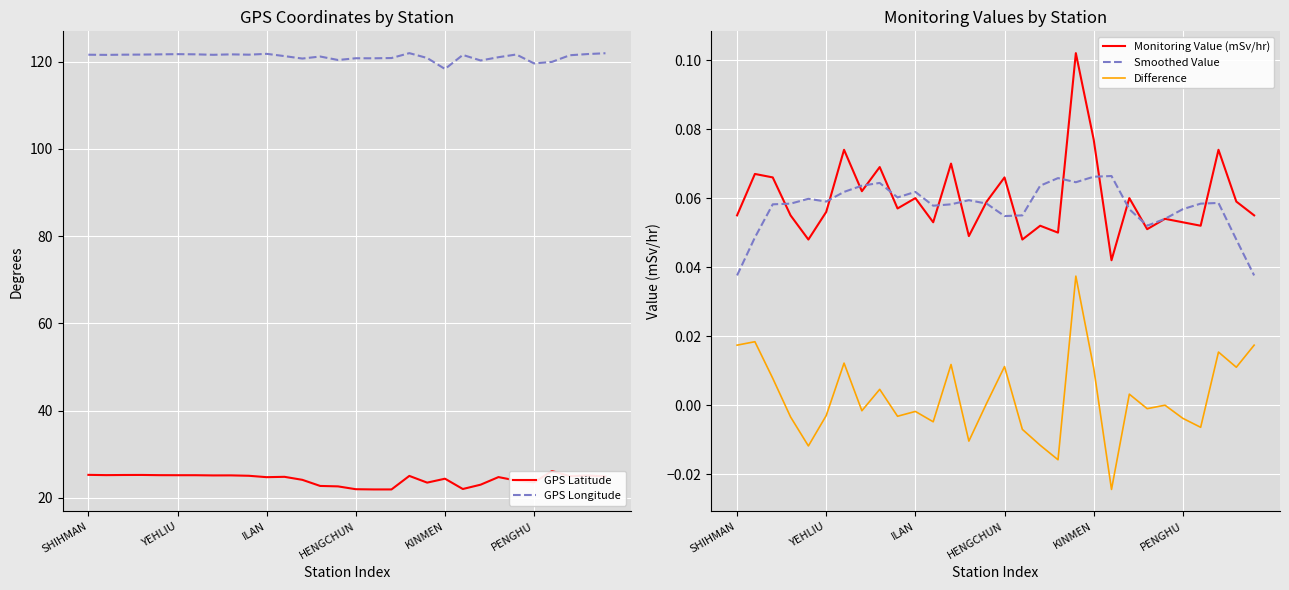

Count the number of data series in this chart.

5